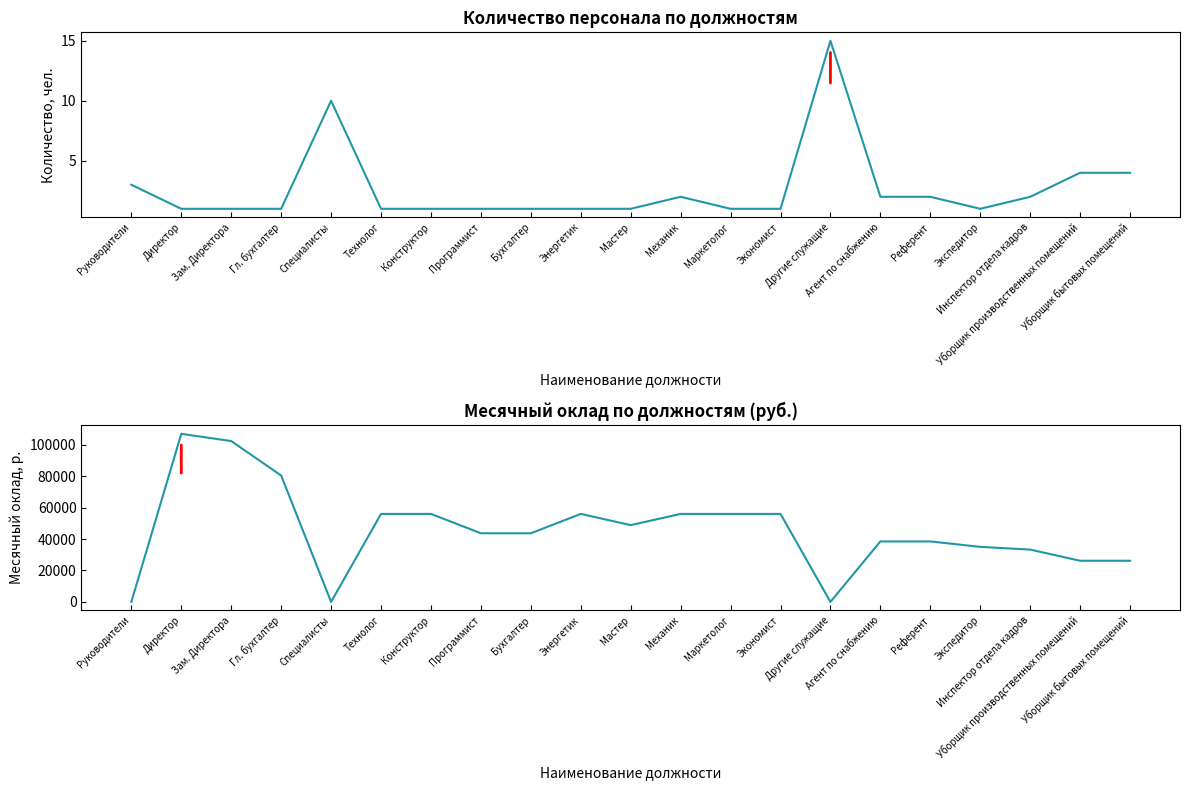

At which category does the chart reach its peak across all series?

Директор